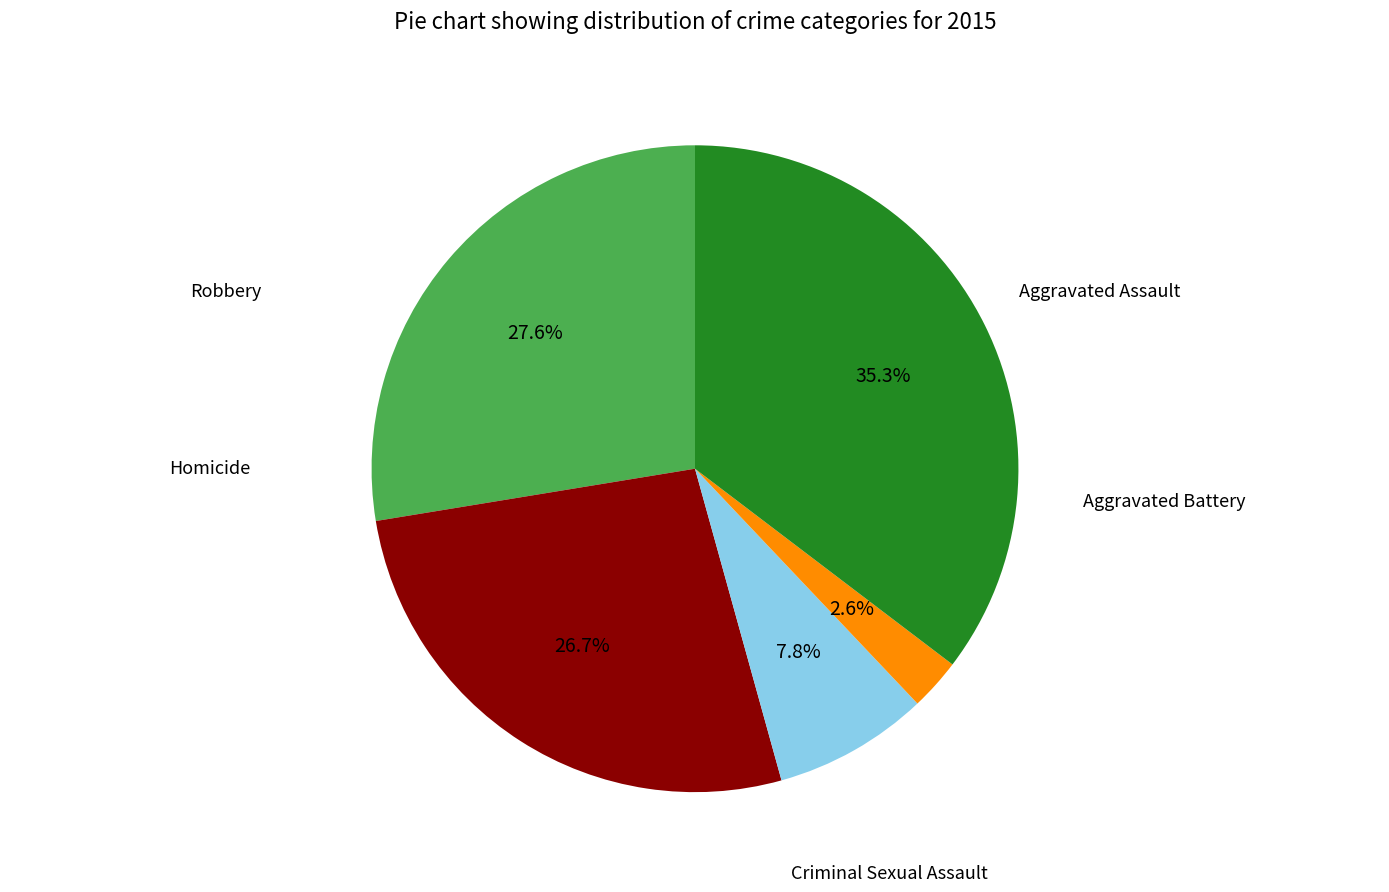

Does any single category account for the majority?

No